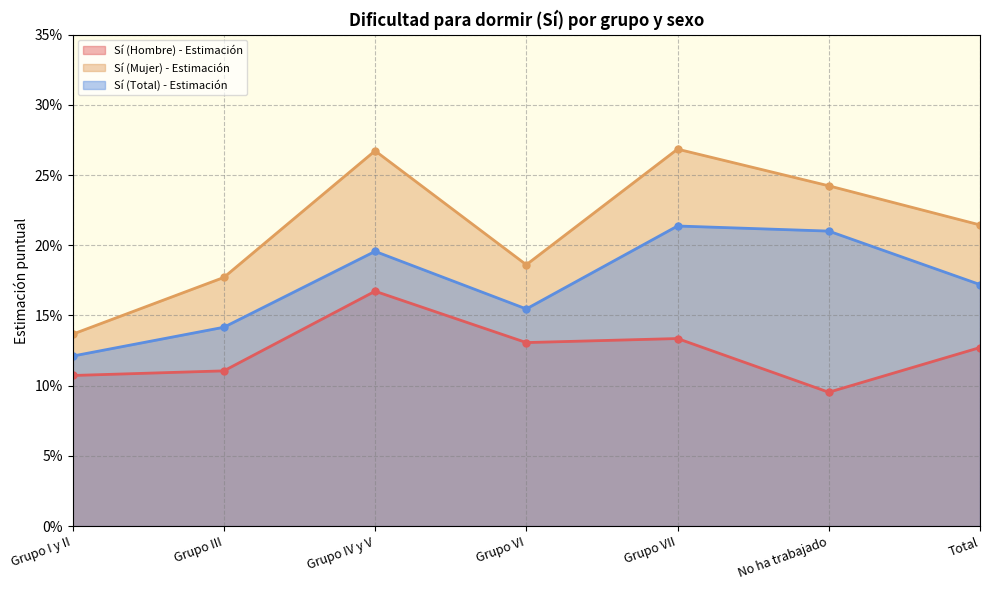

List the series in order of their overall mean, highest first.

Sí (Mujer) - Estimación, Sí (Total) - Estimación, Sí (Hombre) - Estimación